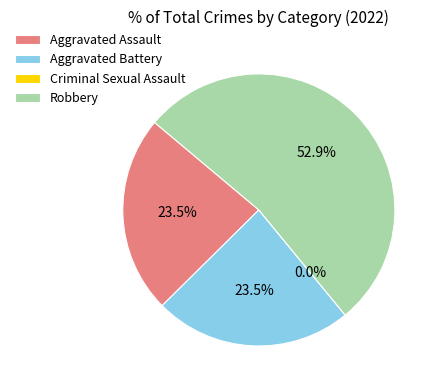

How many segments does this pie chart have?

4